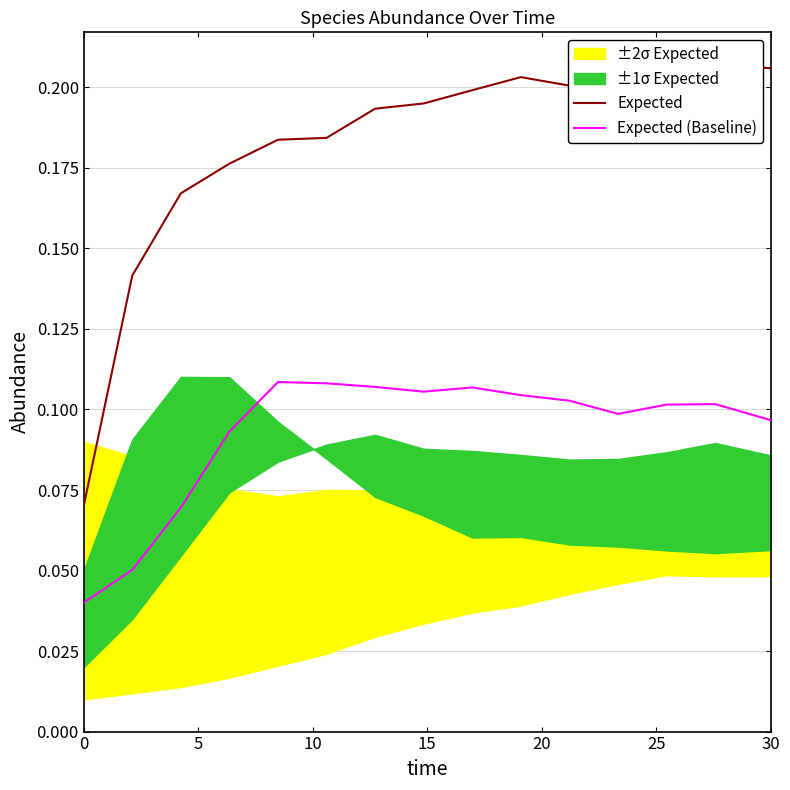

Is the value of Expected (Baseline) at 20 greater than the value of Expected at 5?

No